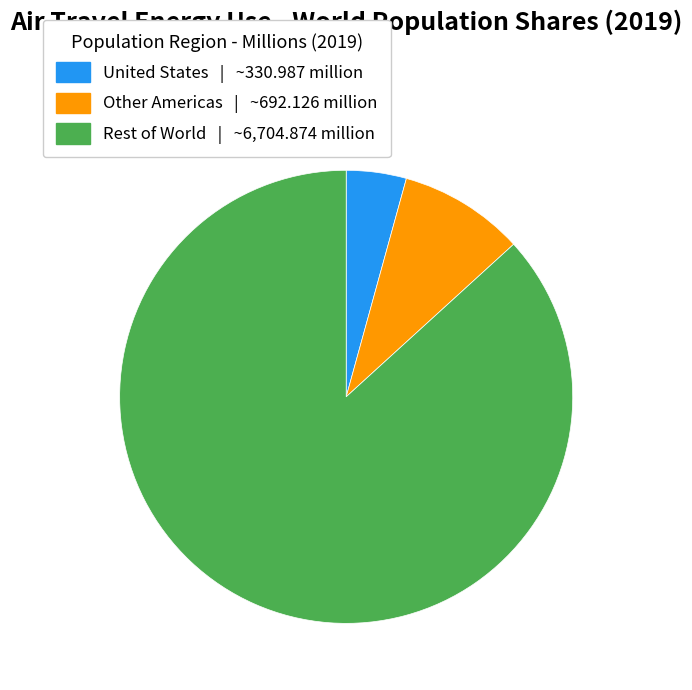

Is there any slice that represents more than half of the pie?

Yes